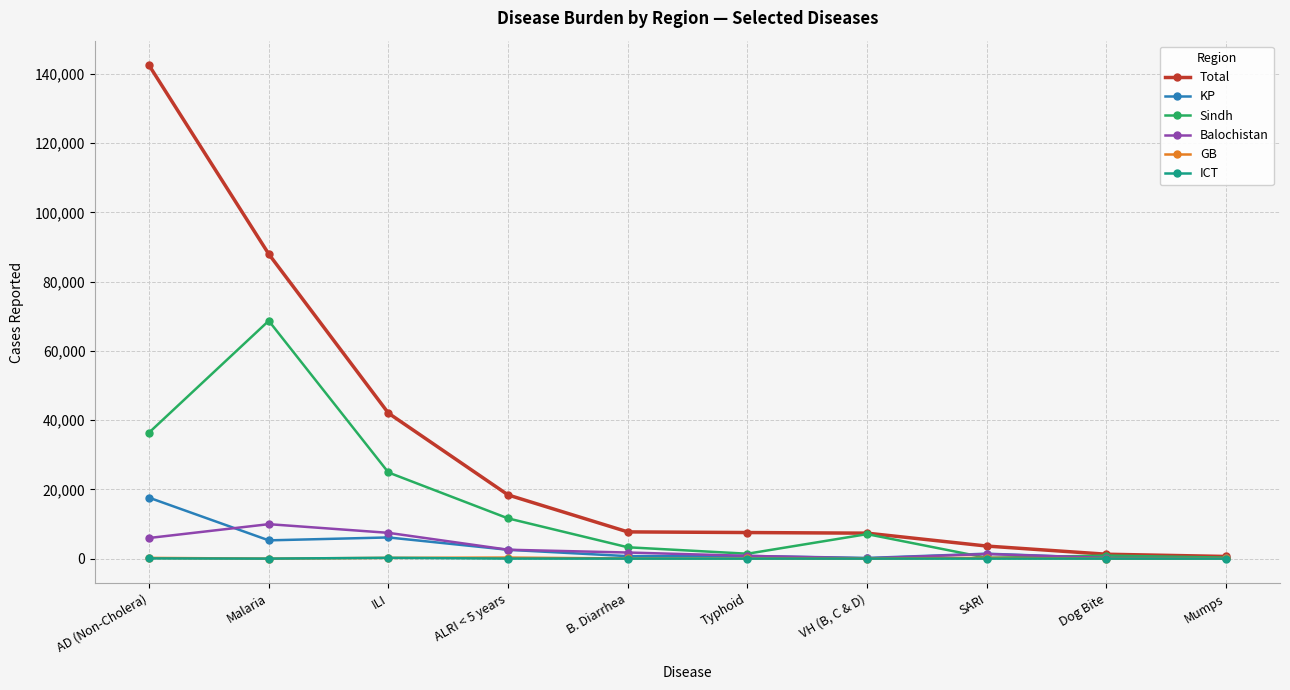

Does the chart have visible grid lines?

Yes